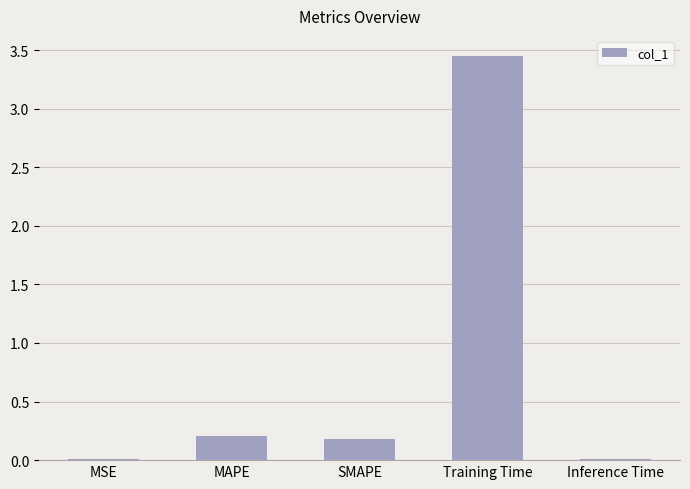

Is it true that the value at MAPE is 0.2?

True